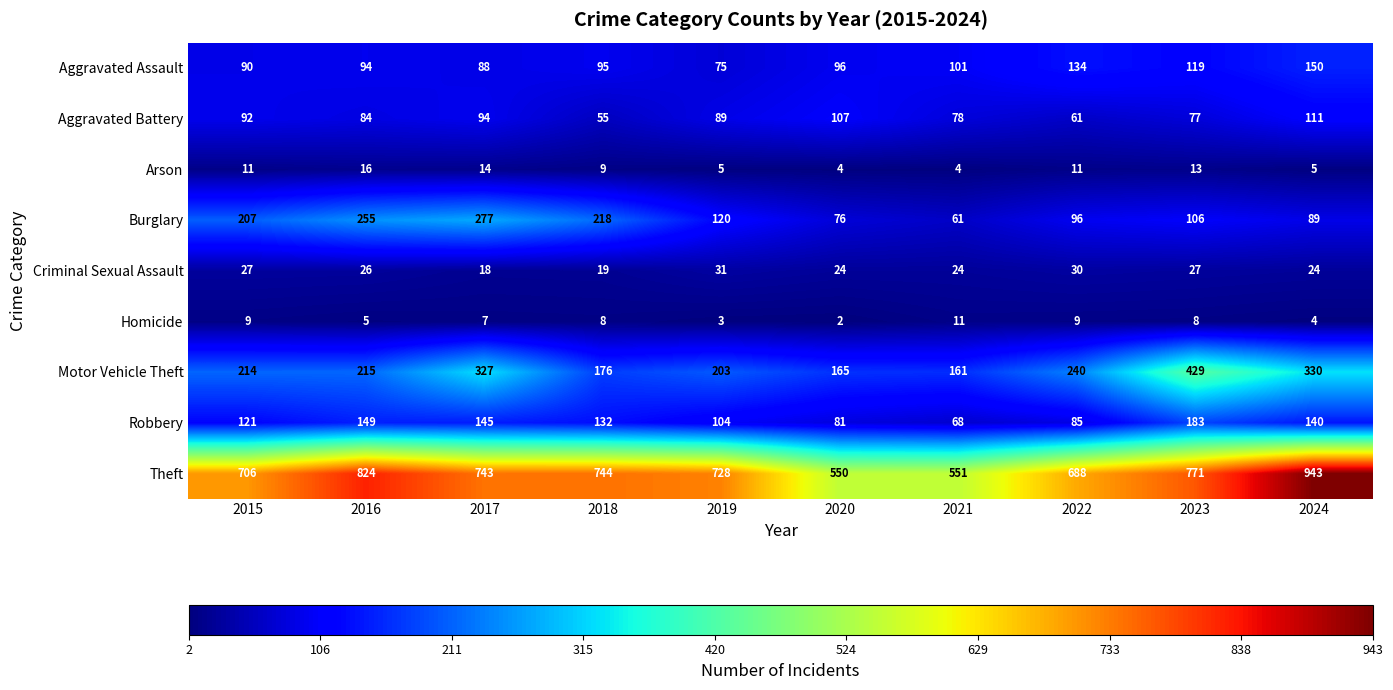

Which series has the widest spread of values?

Theft